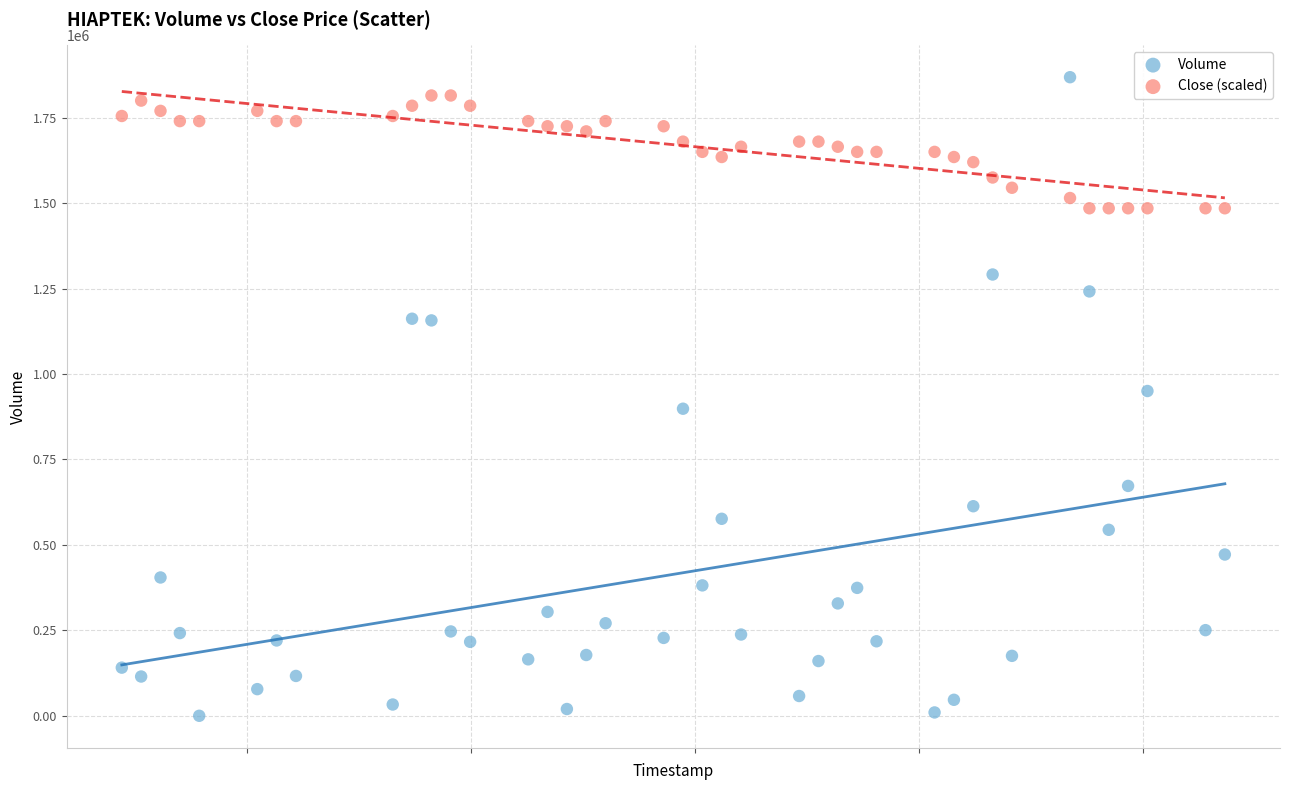

Which series has the largest Y range (max minus min)?

Volume